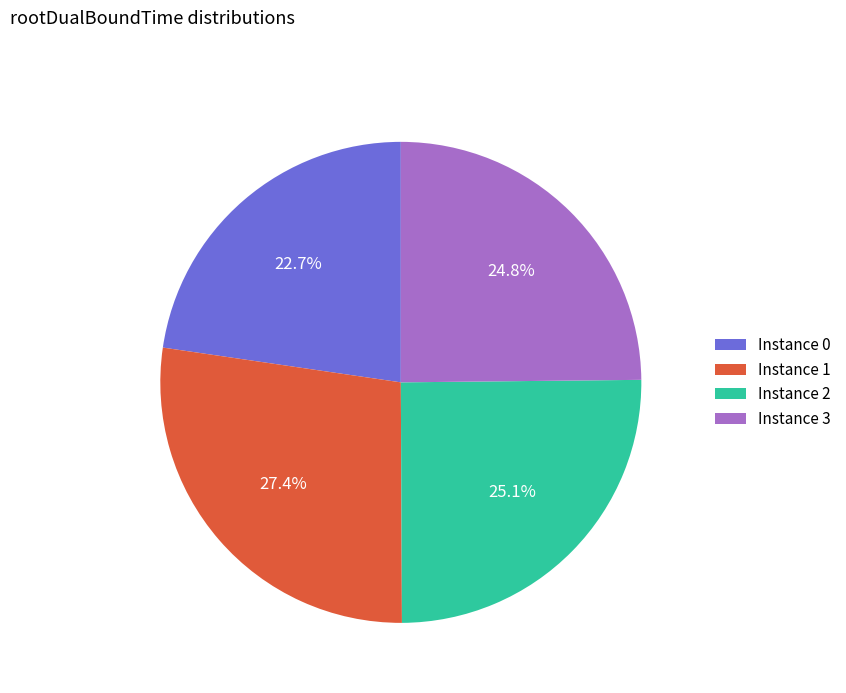

Is there any slice that represents more than half of the pie?

No